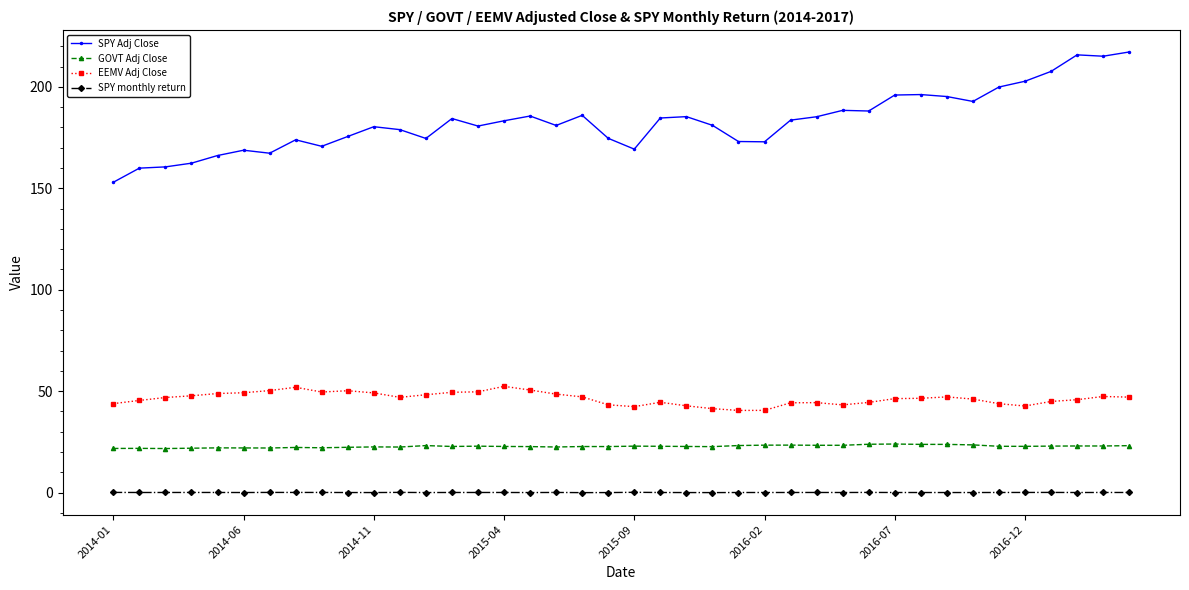

Count the number of data series in this chart.

4